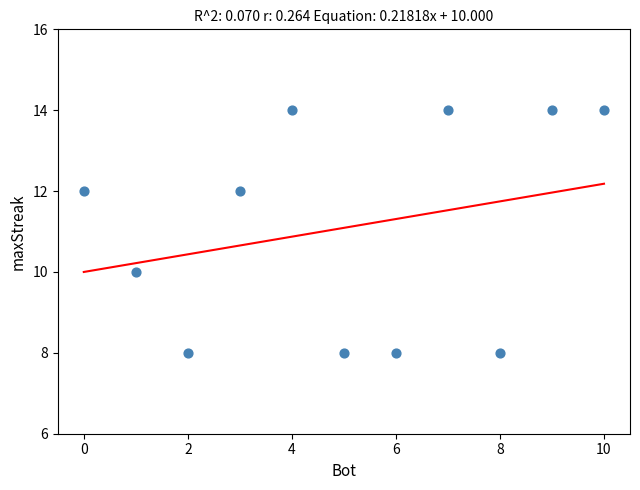

What is the range of Y values (max minus min)?

6